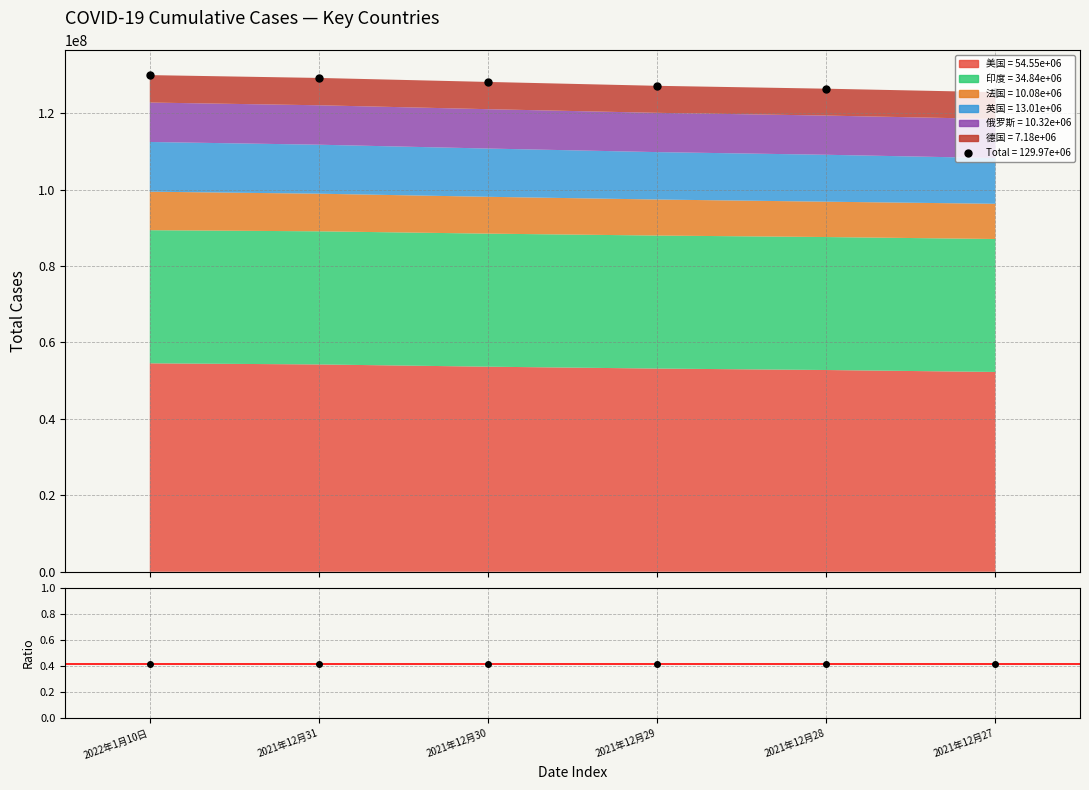

Which series changed the most between 2021年12月29 and 2021年12月28?

Total